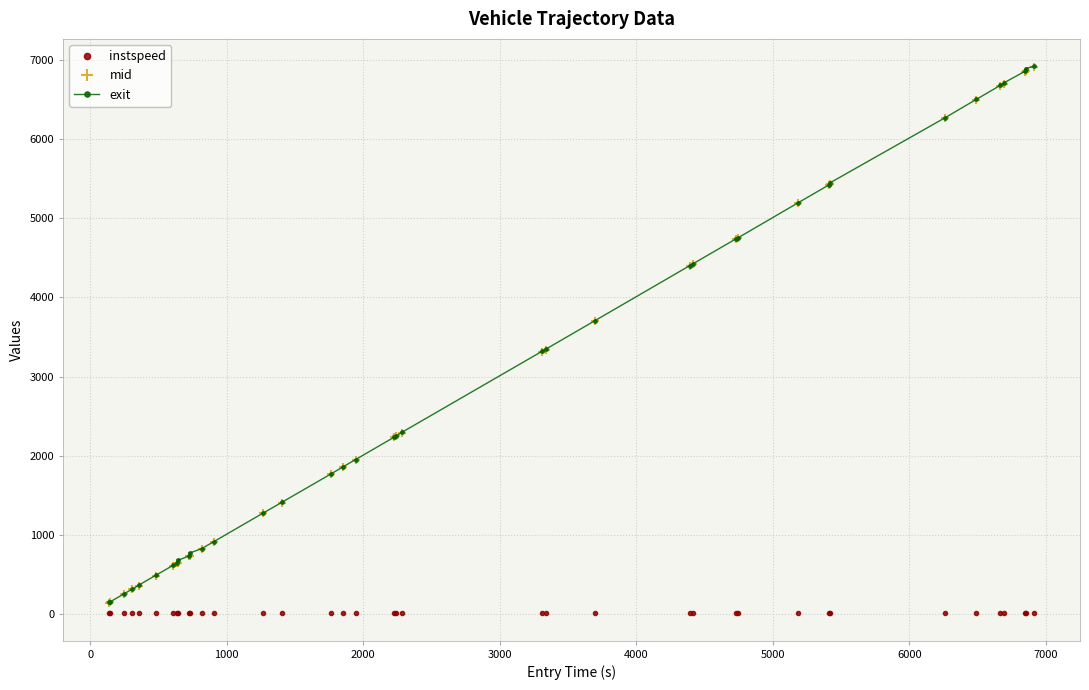

At how many categories does at least one series exceed 4138?

14